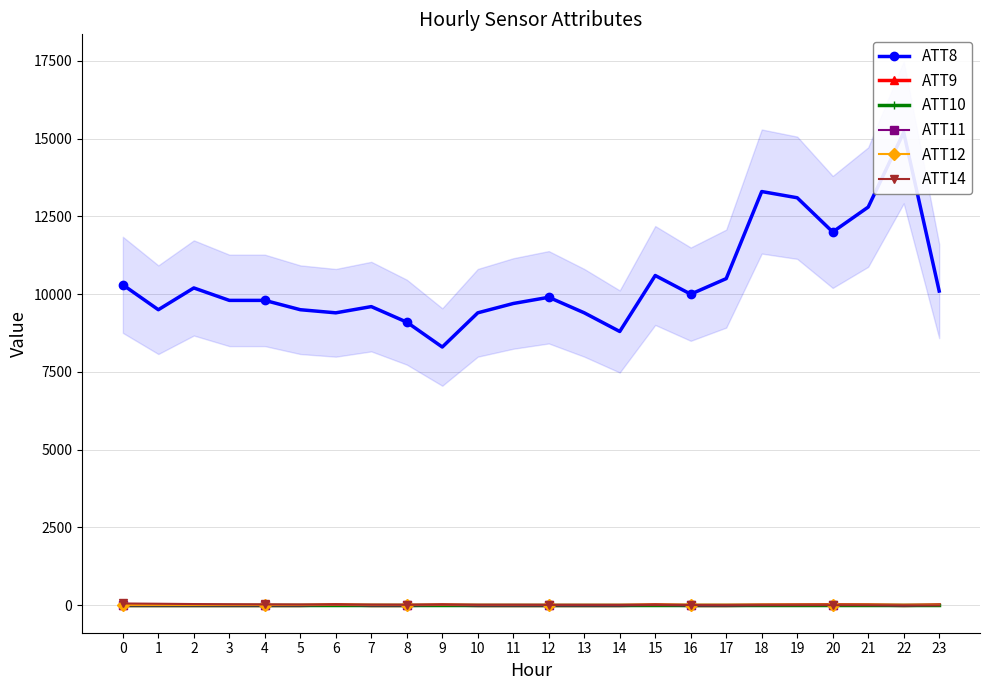

How many negative values does the ATT14 series have?

5